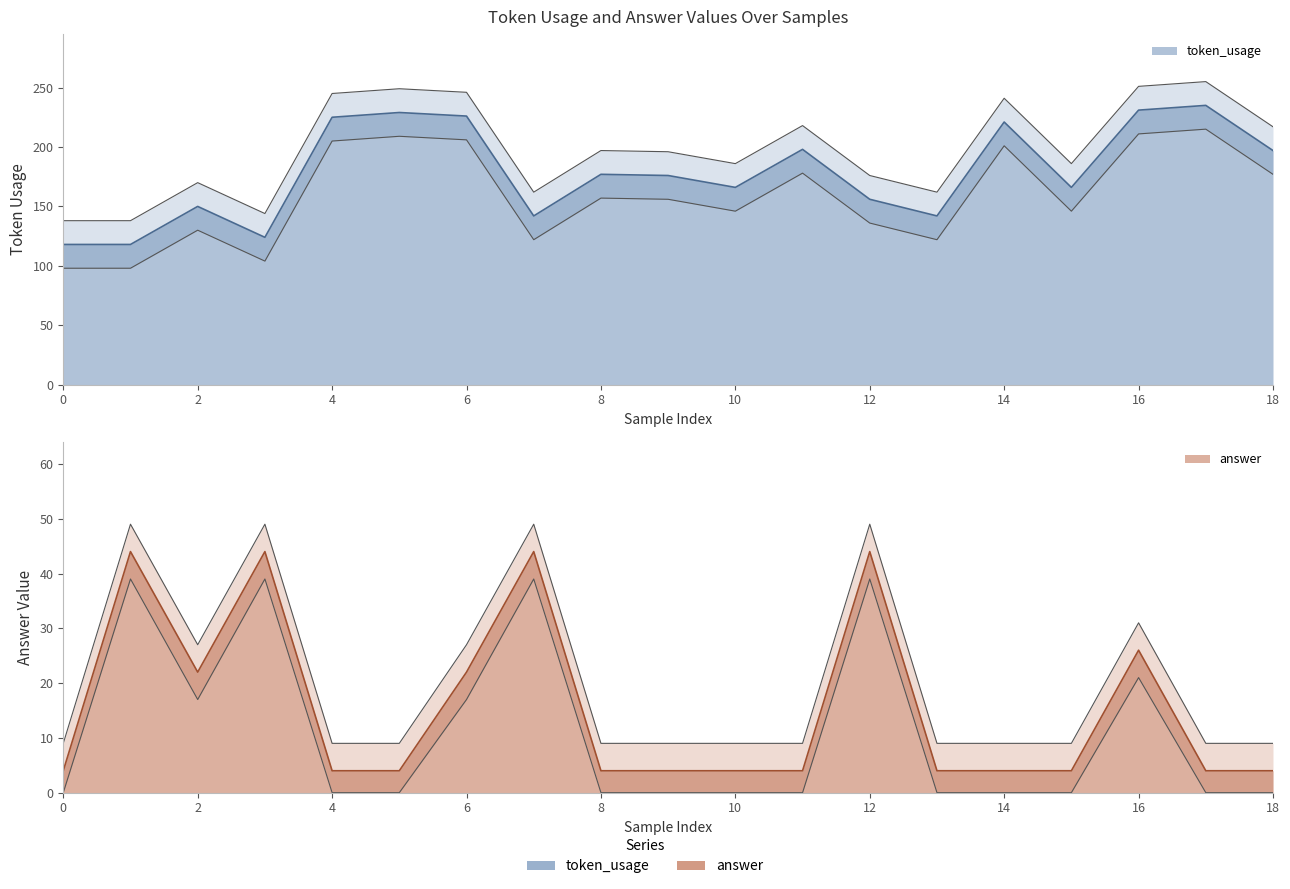

What is the maximum value shown in the chart?

235